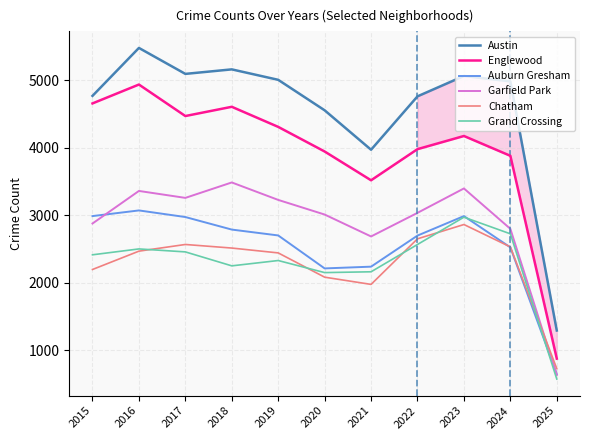

What are all the series names shown in the legend?

Austin, Englewood, Auburn Gresham, Garfield Park, Chatham, Grand Crossing